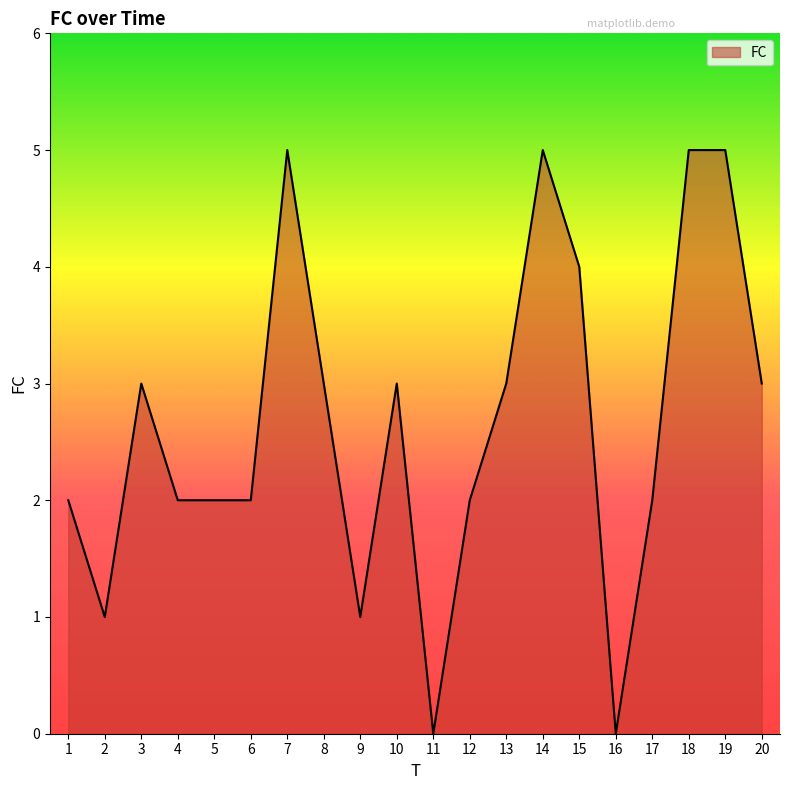

Does the chart have visible grid lines?

No